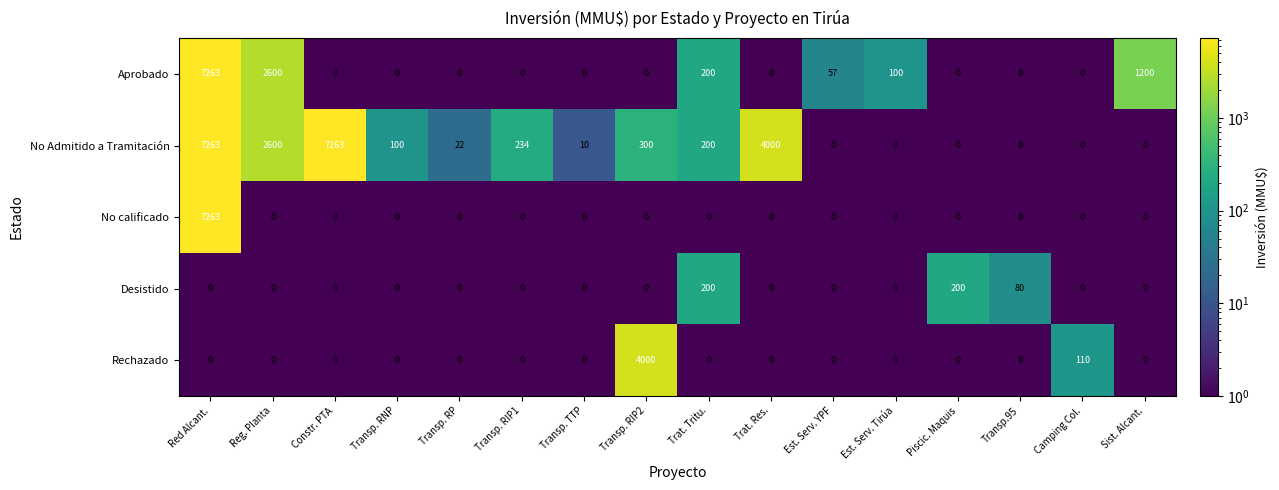

Which series changed the most between Piscic. Maquis and Camping Col.?

Desistido